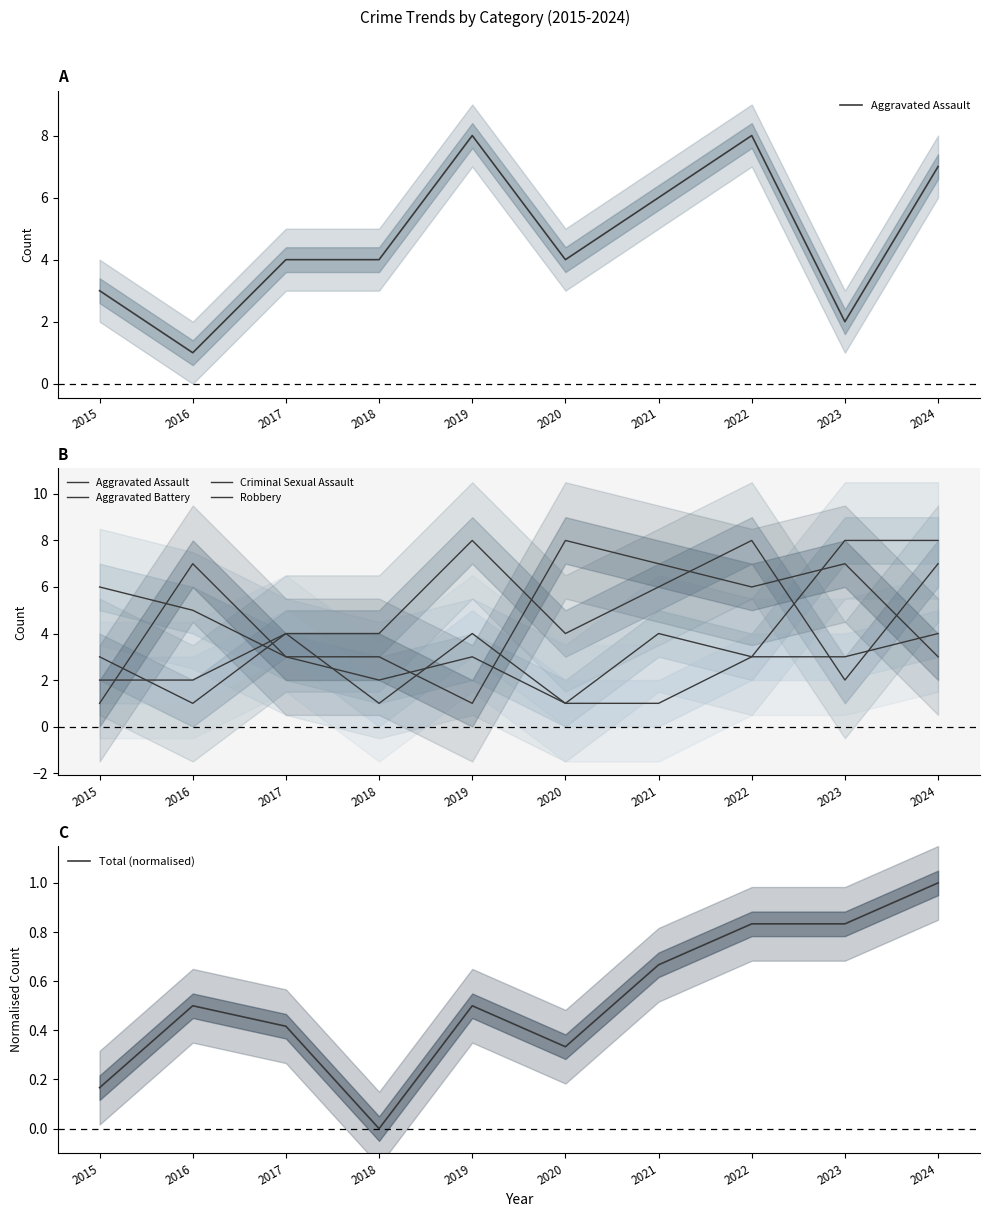

Between 2022 and 2024, which series saw the biggest shift?

Aggravated Battery